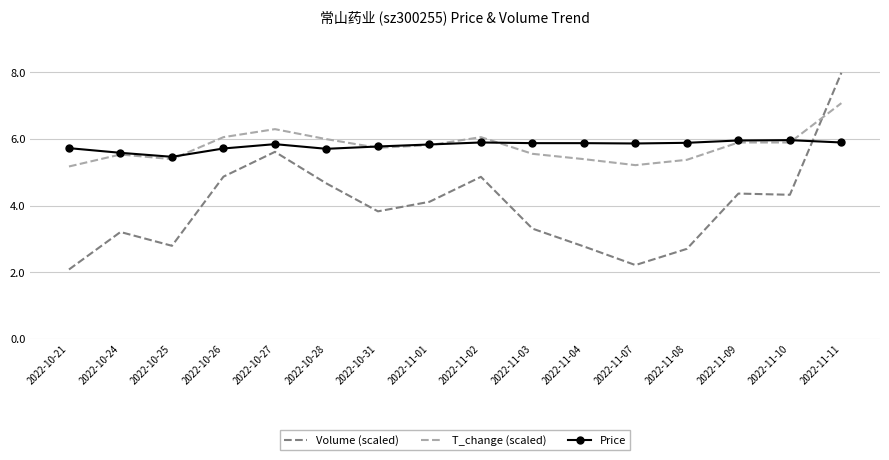

True or false: Volume (scaled) and T_change (scaled) cross at least once.

True